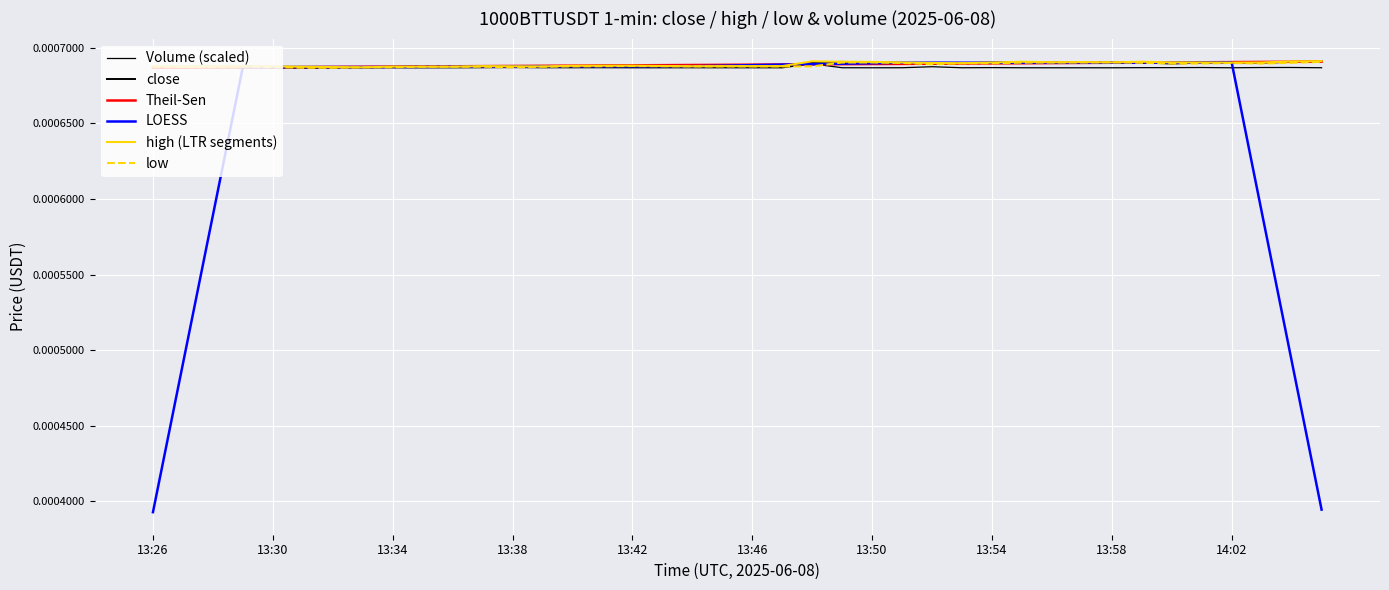

Does the chart have visible grid lines?

Yes